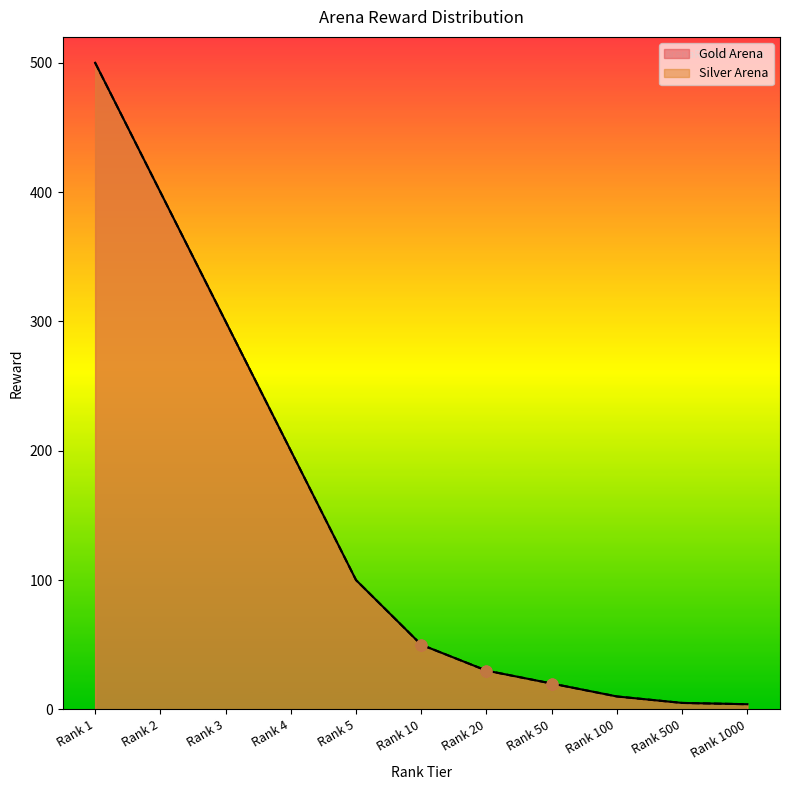

Which series reaches the minimum Y coordinate?

Gold Arena